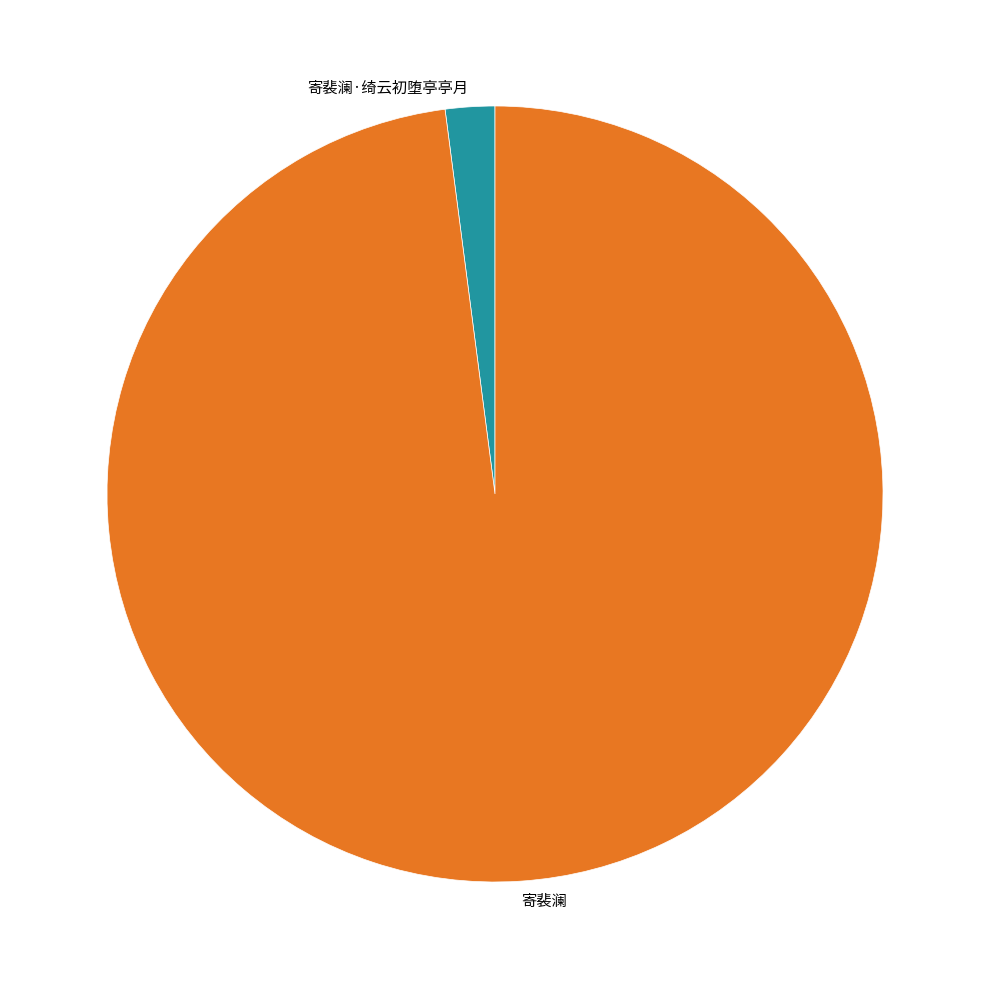

True or false: 寄裴澜·绮云初堕亭亭月 accounts for 2% of the total.

True